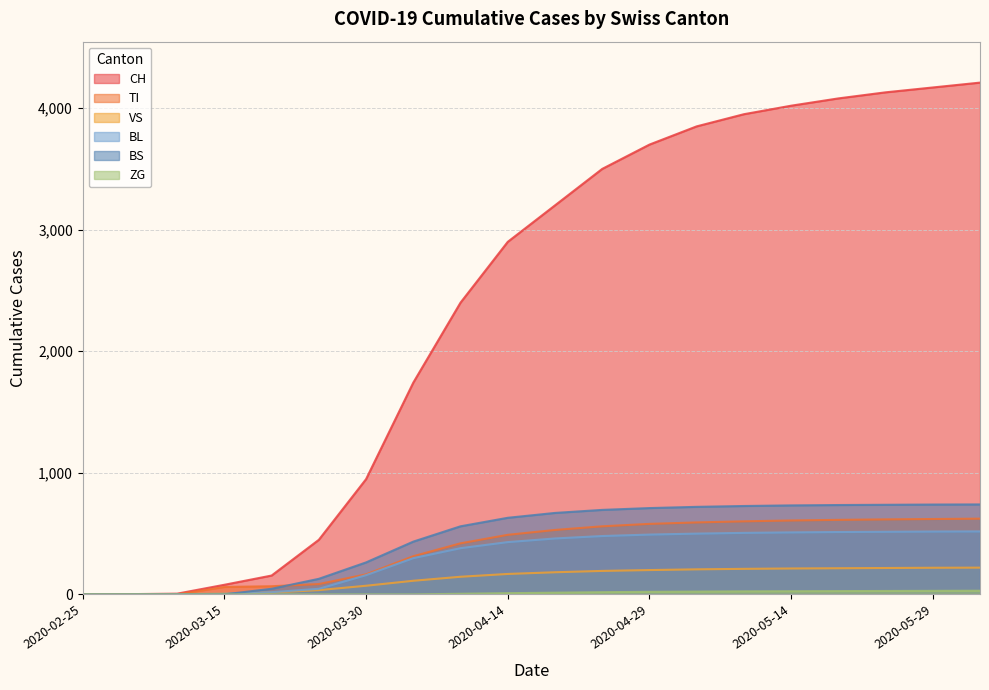

What is the sum of all VS values?

2631